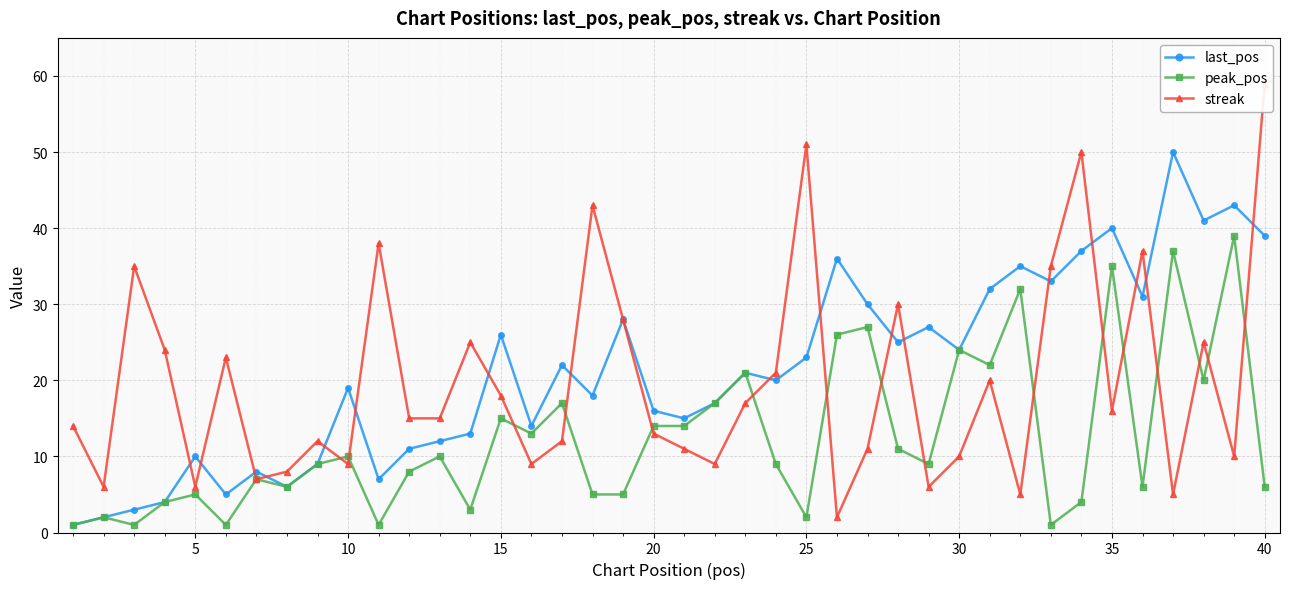

Which series has the largest range (max minus min)?

streak